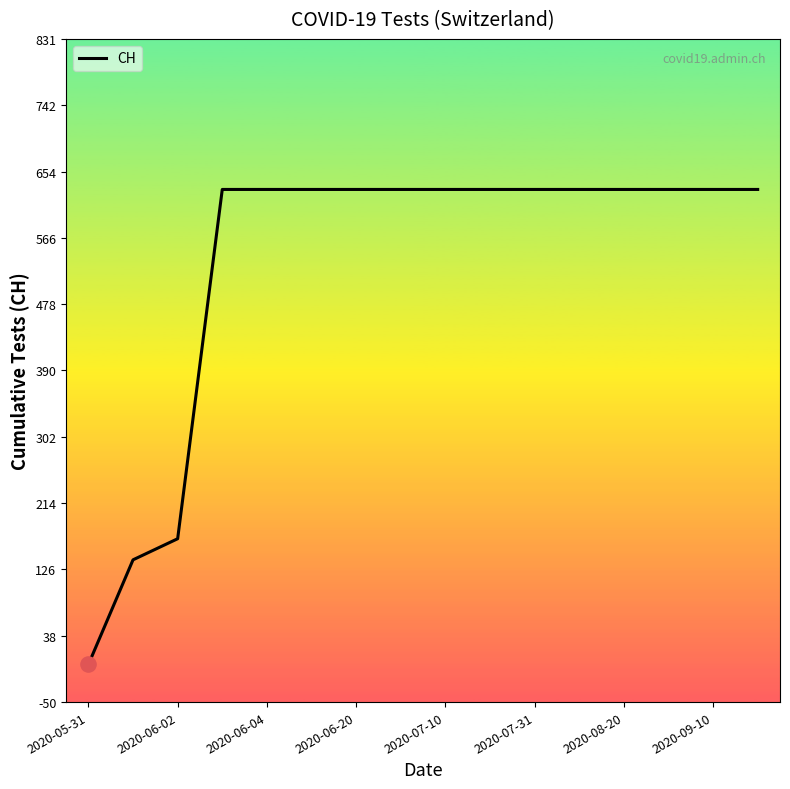

What is the maximum value shown in the chart?

631